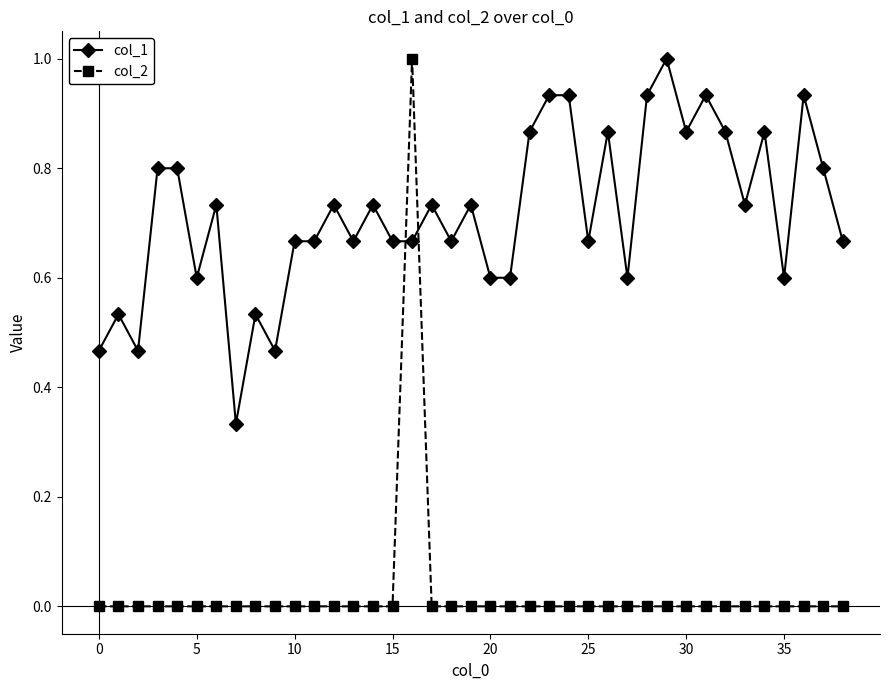

How many data points does each series have?

39